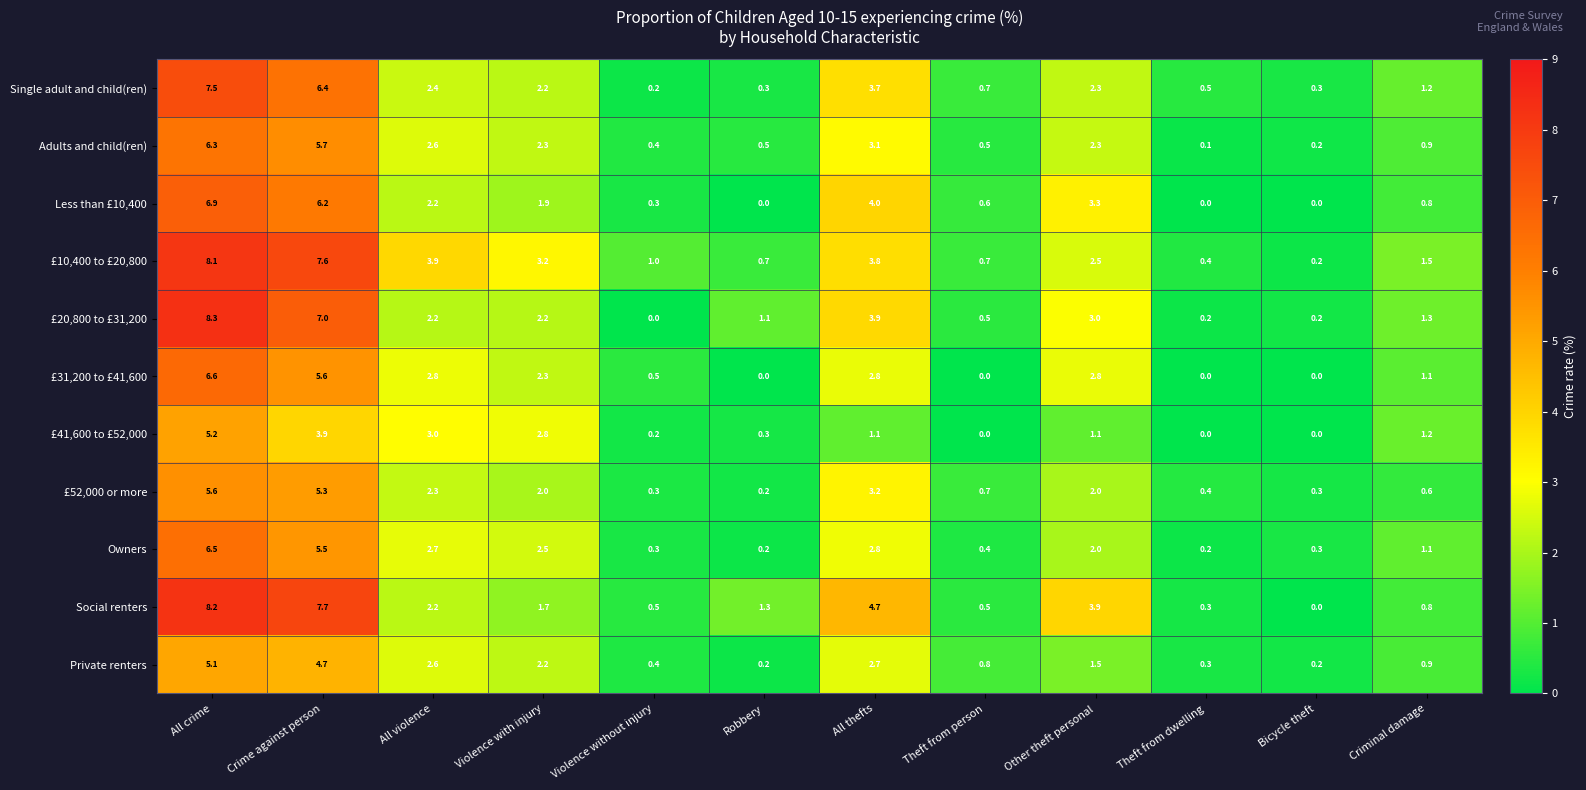

What is the sum of all £52,000 or more values?

22.9